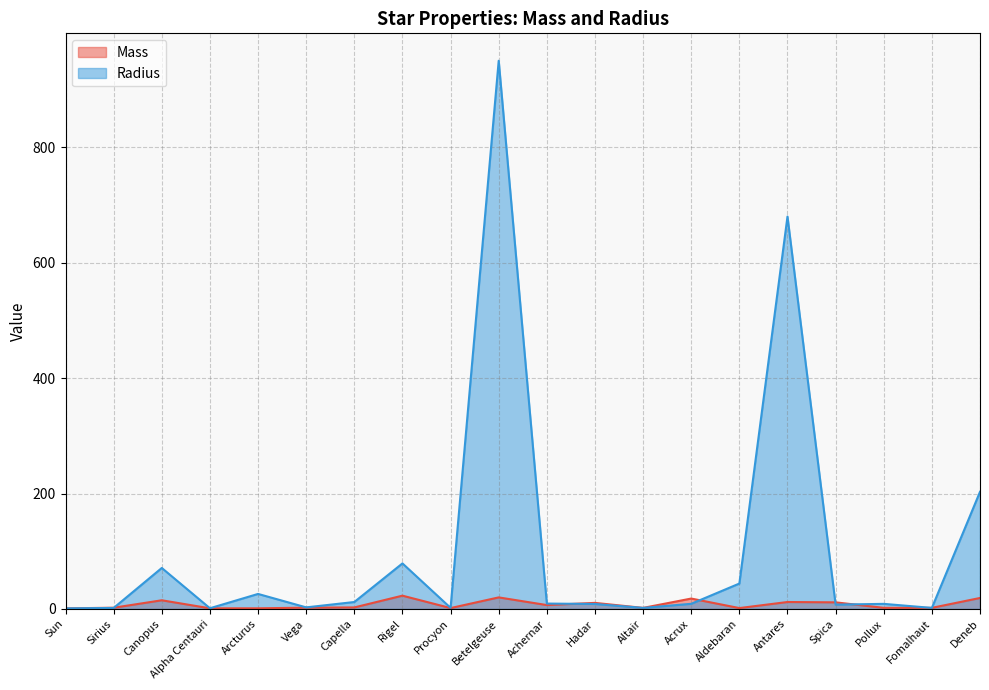

Reading left to right, list all the values displayed in this chart.

Mass: 1.0	2.1	15.0	1.1	1.1	2.2	2.6	23.0	1.5	20.0	6.7	10.5	1.8	18.0	1.5	12.0	11.4	1.9	1.9	19.0
Radius: 1.0	1.7	71.0	1.2	26.0	2.7	12.0	78.9	1.9	950.0	9.3	8.6	1.8	8.9	44.0	680.0	7.5	8.8	1.8	203.0